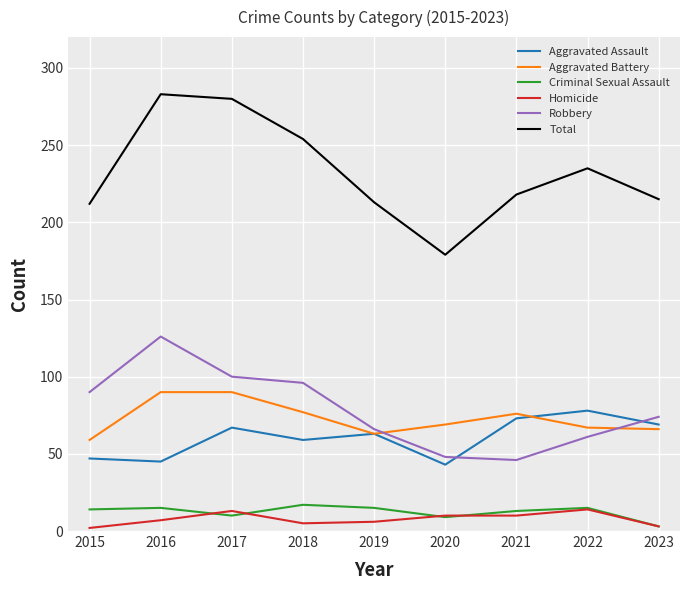

Which series has the largest range (max minus min)?

Total